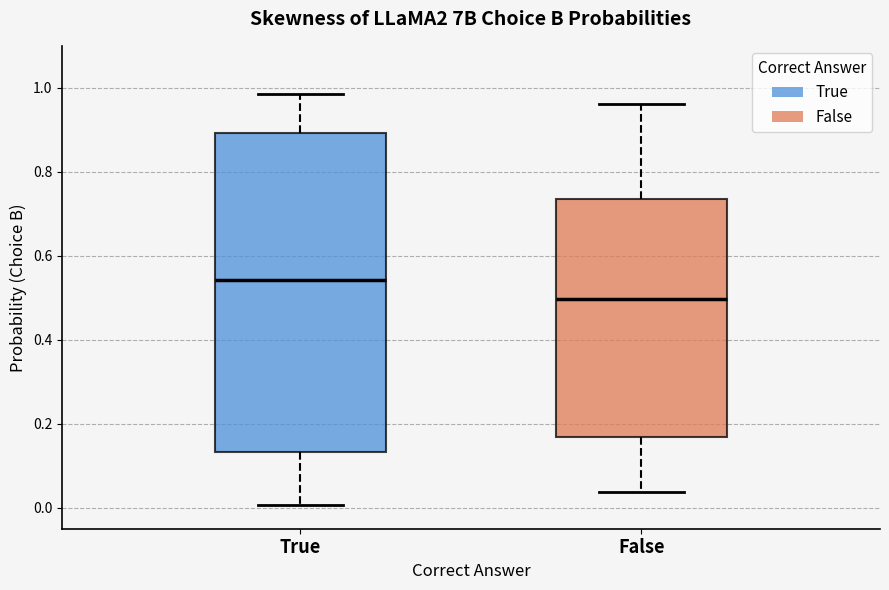

Where is the lower edge of the box for False on the y-axis? The values are not printed on the chart, so give them approximately, as read against the axis.

0.16